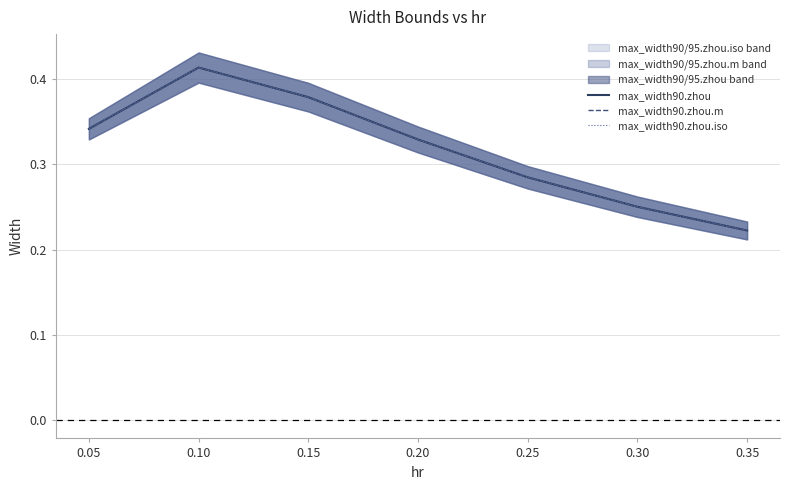

True or false: max_width90.zhou.iso has more than 1 points higher than both neighbors.

False